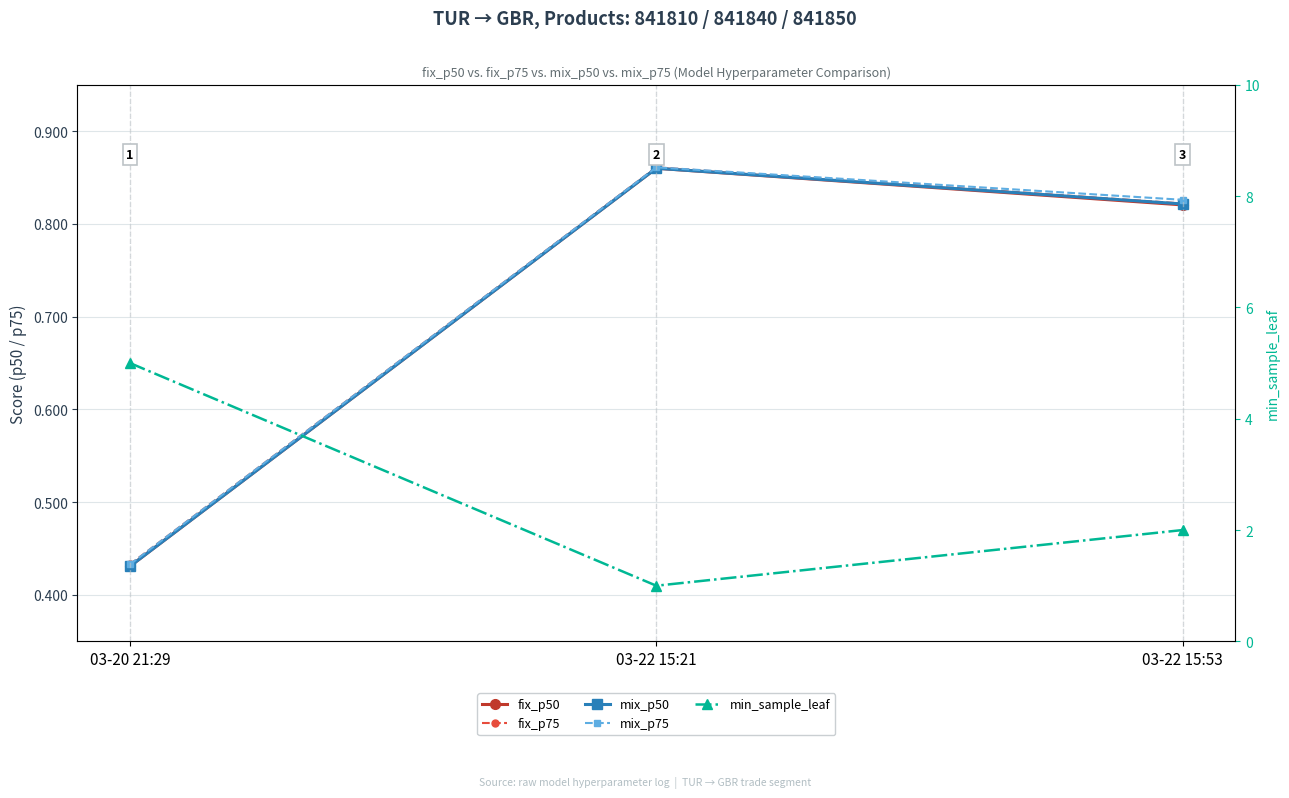

Reading left to right, extract all data points from this chart.

fix_p50: 03-20 21:29=0.4	03-22 15:21=0.9	03-22 15:53=0.8
fix_p75: 03-20 21:29=0.4	03-22 15:21=0.9	03-22 15:53=0.8
mix_p50: 03-20 21:29=0.4	03-22 15:21=0.9	03-22 15:53=0.8
mix_p75: 03-20 21:29=0.4	03-22 15:21=0.9	03-22 15:53=0.8
min_sample_leaf: 03-20 21:29=5.0	03-22 15:21=1.0	03-22 15:53=2.0